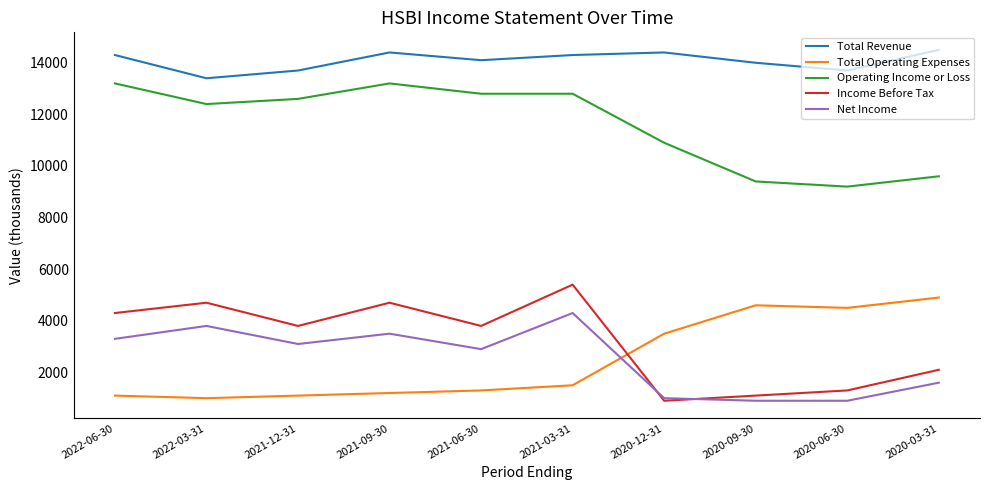

True or false: Total Operating Expenses has a value of 7130 at 2020-09-30.

False